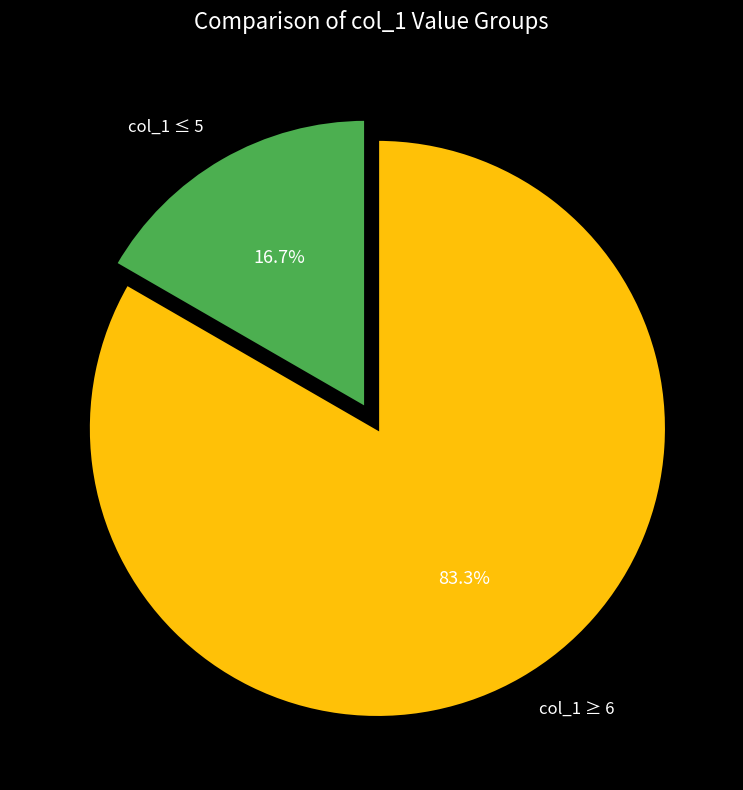

What portion of the pie excludes col_1 ≤ 5?

83.3%